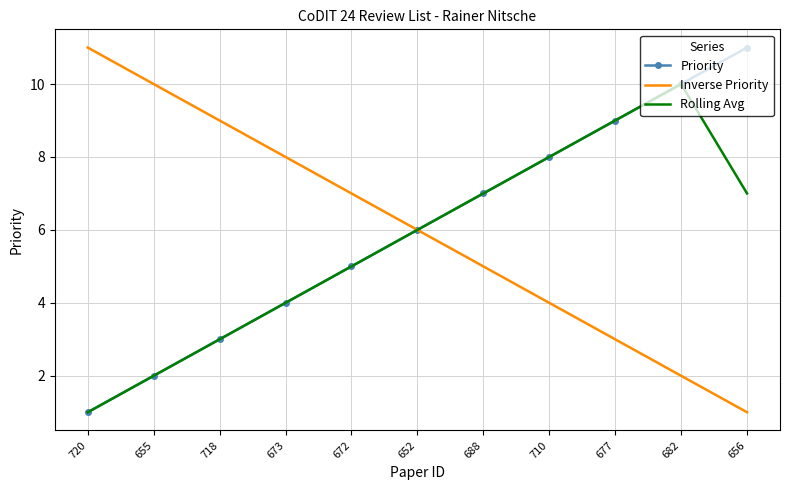

The Rolling Avg series shows 5.0 at 672. True or false?

True